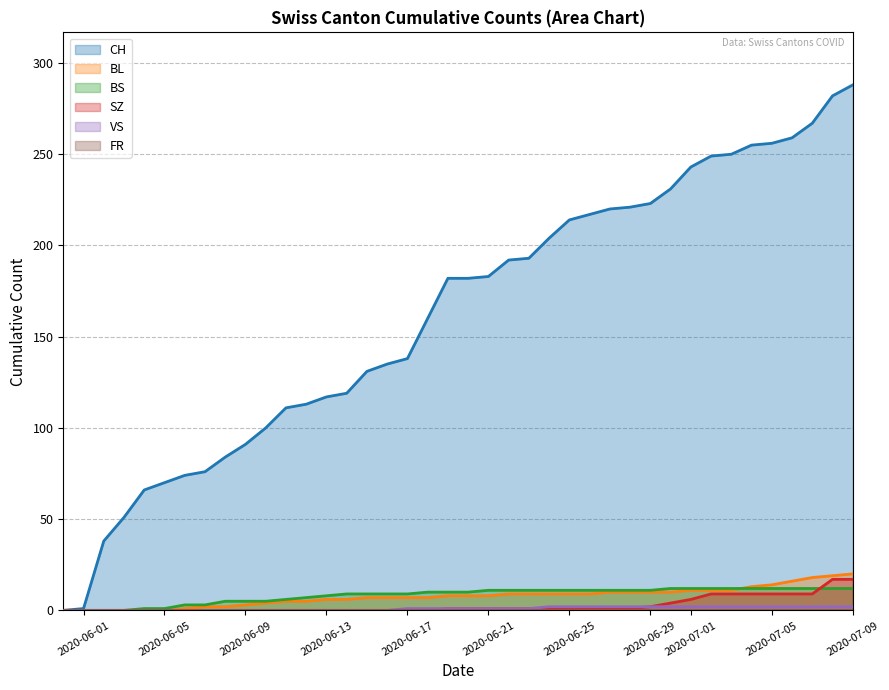

Which series has the widest spread of values?

CH